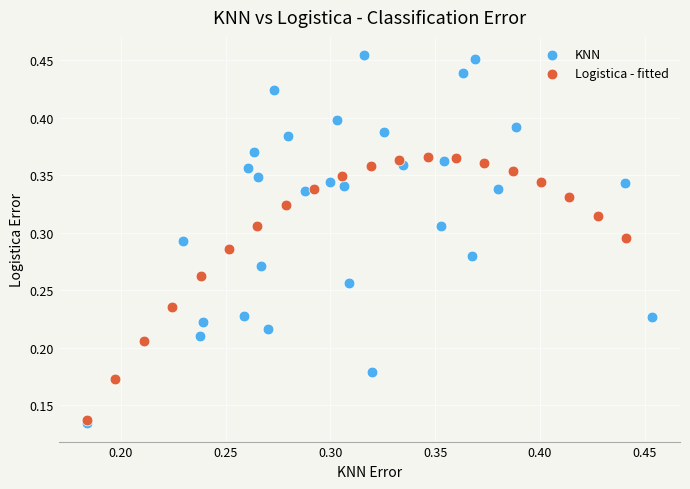

Which series reaches the maximum Y coordinate?

KNN